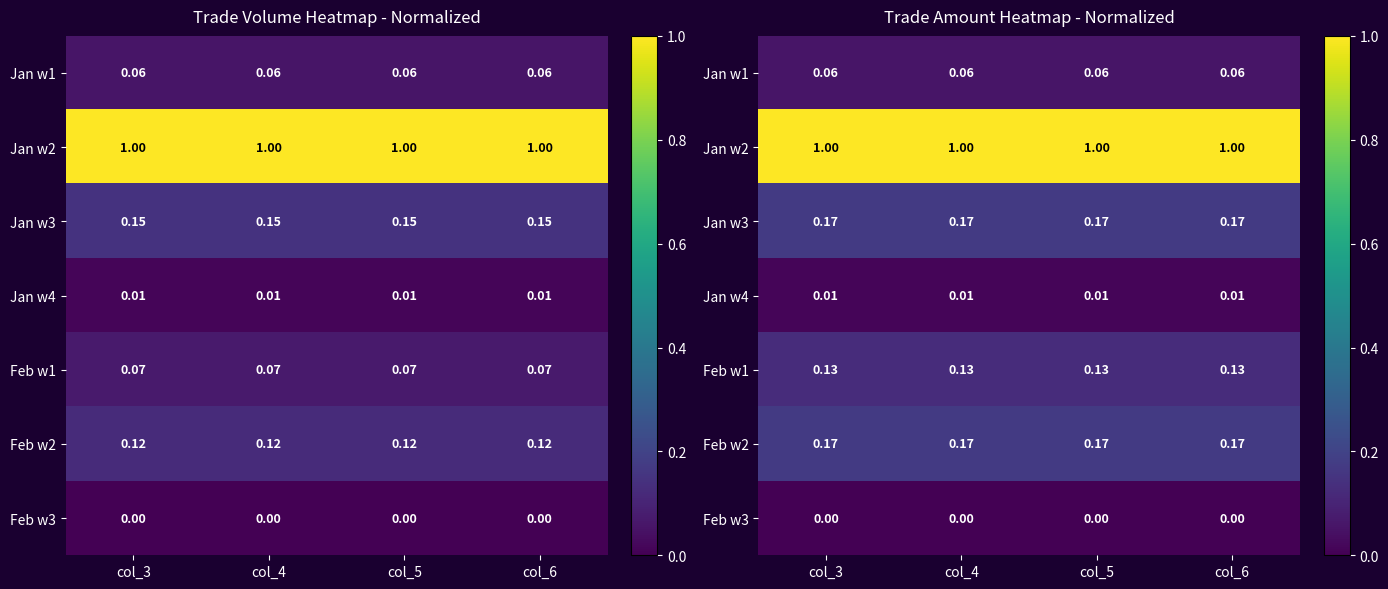

What is the total value across all series at col_6?

1.5